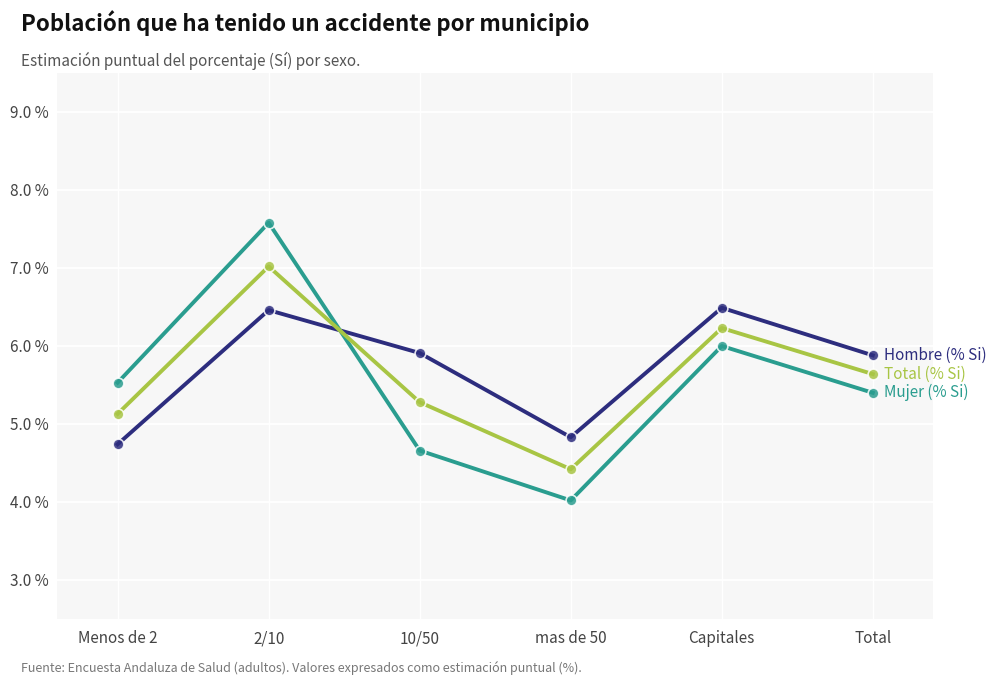

At which category is the sum across all series the highest?

2/10